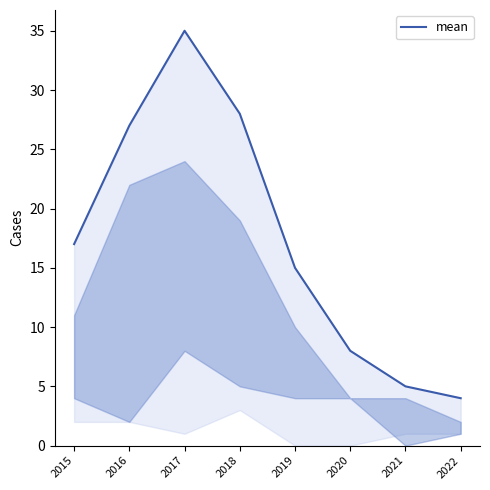

Does the chart have visible grid lines?

No